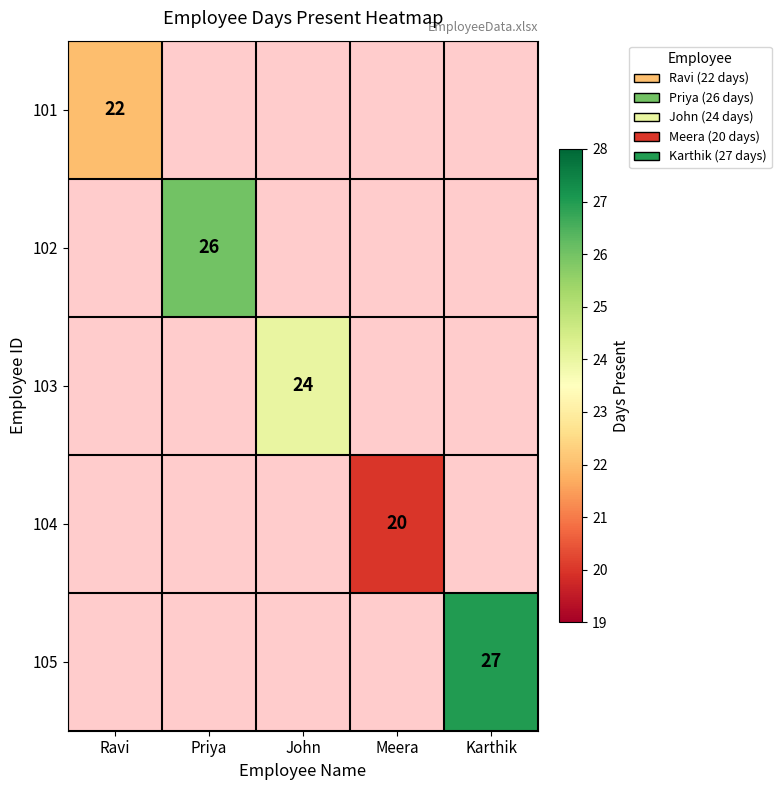

The 101 series shows 34 at Ravi. True or false?

False